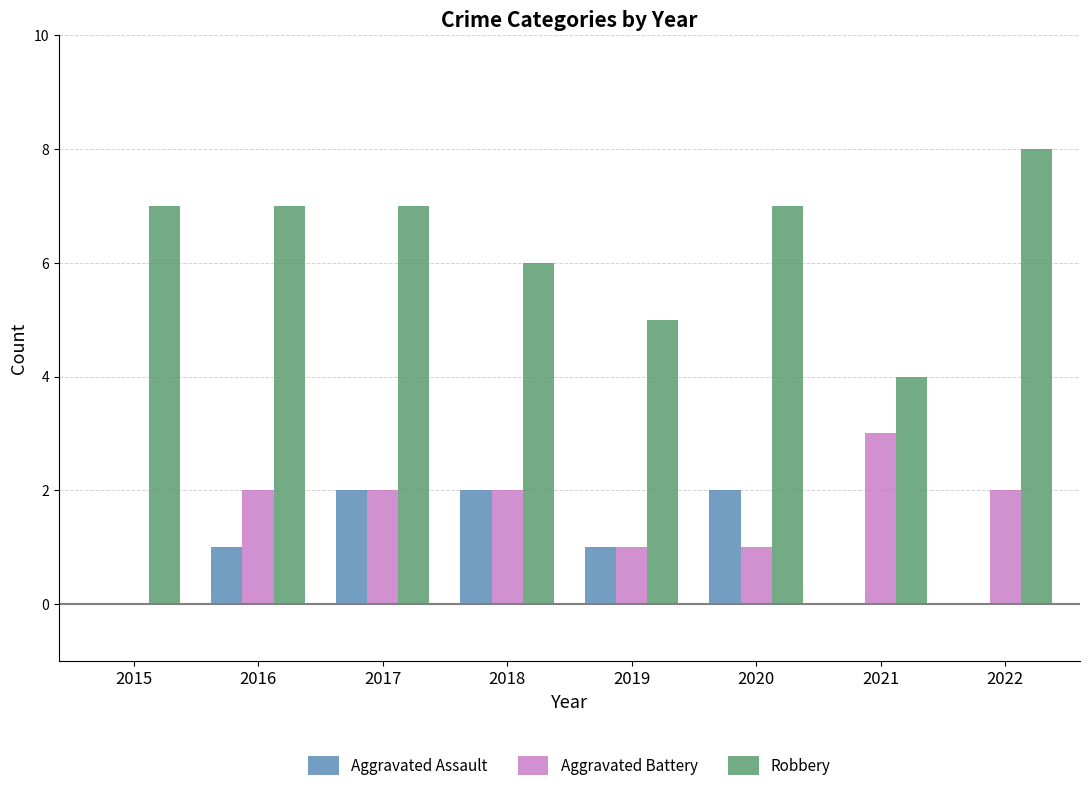

Is the value of Robbery at 2015 greater than the value of Aggravated Battery at 2020?

Yes